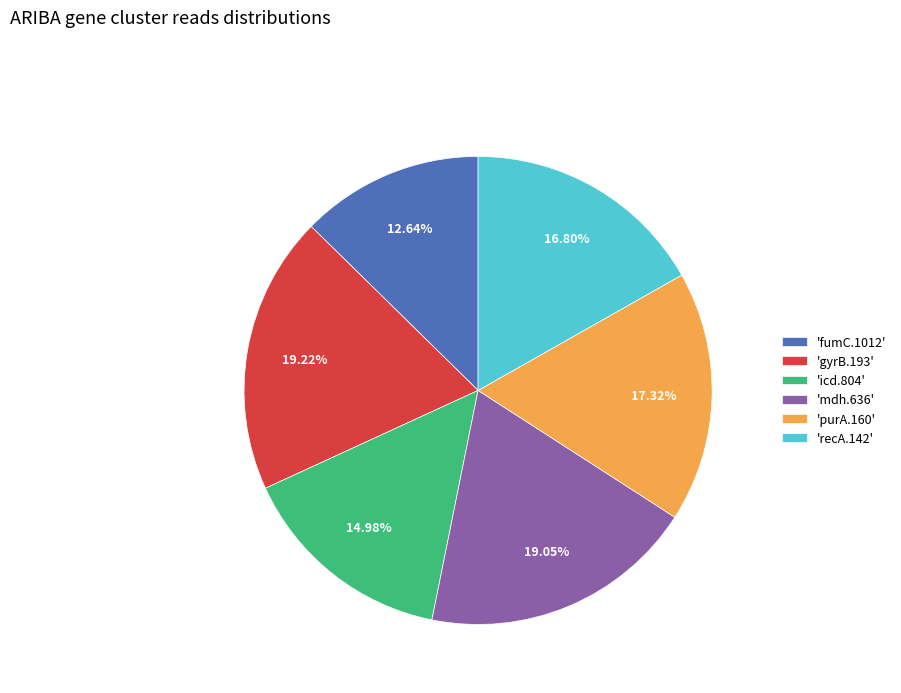

To the nearest percent, what is the difference between the largest and smallest slice percentages?

7%